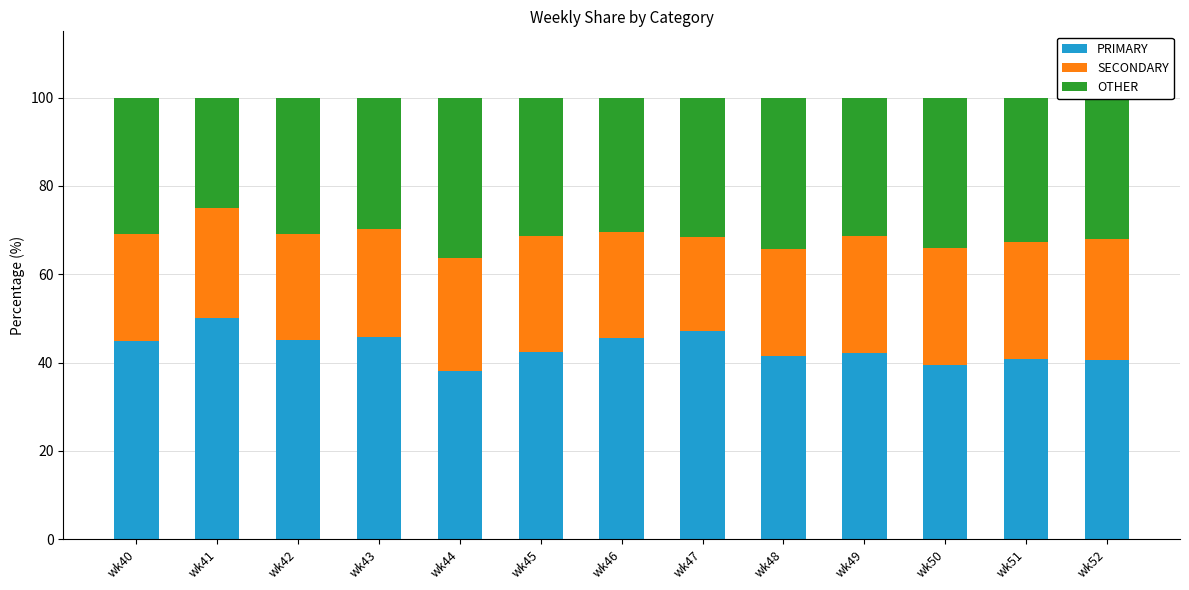

At which label does PRIMARY reach its peak?

wk41